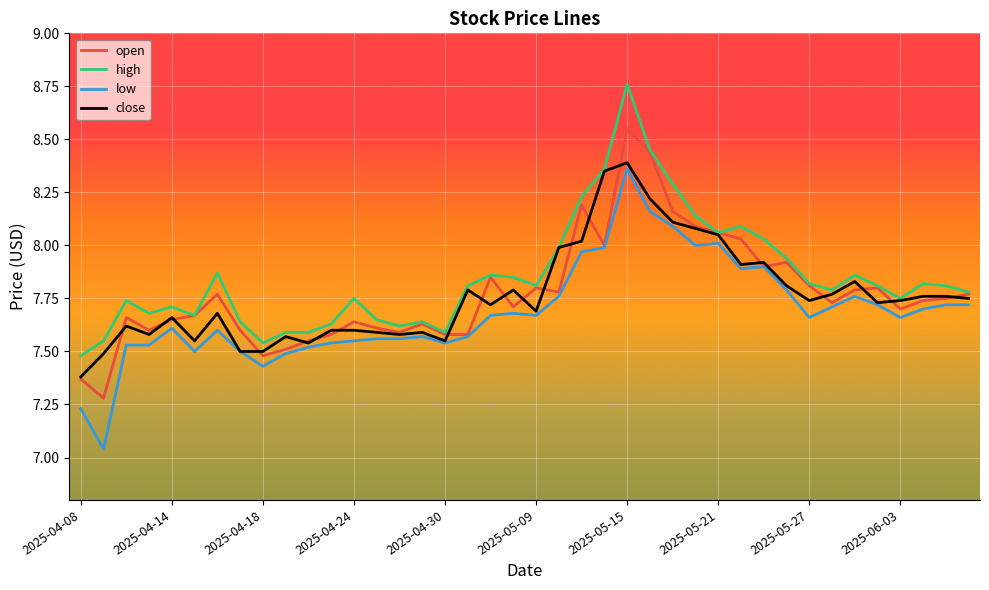

What is the minimum value for open?

7.3